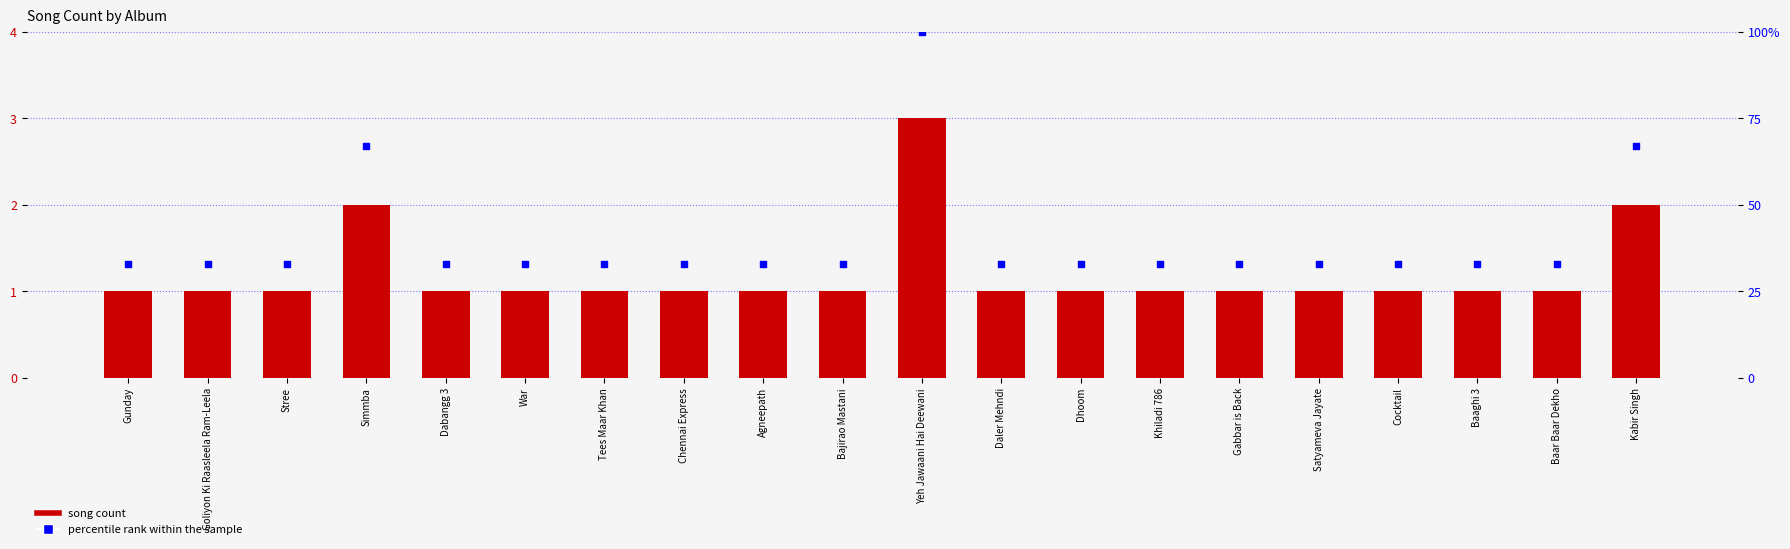

Which series reaches the maximum Y coordinate?

Percentile rank within sample